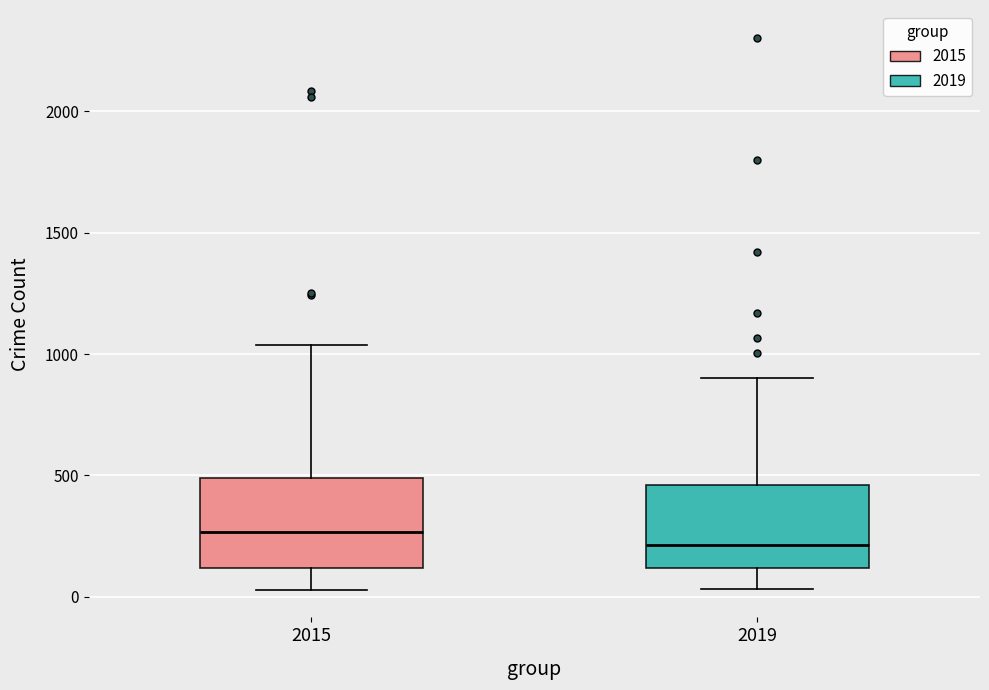

Reading left to right, transcribe this box plot: for each box, give where its median line is, the range the box spans, and where its two whiskers end, as read against the y-axis. The values are not printed on the chart, so give them approximately, as read against the axis.

2015: median 250, box 100 to 500, whiskers 50 to 1050
2019: median 200, box 100 to 450, whiskers 50 to 900